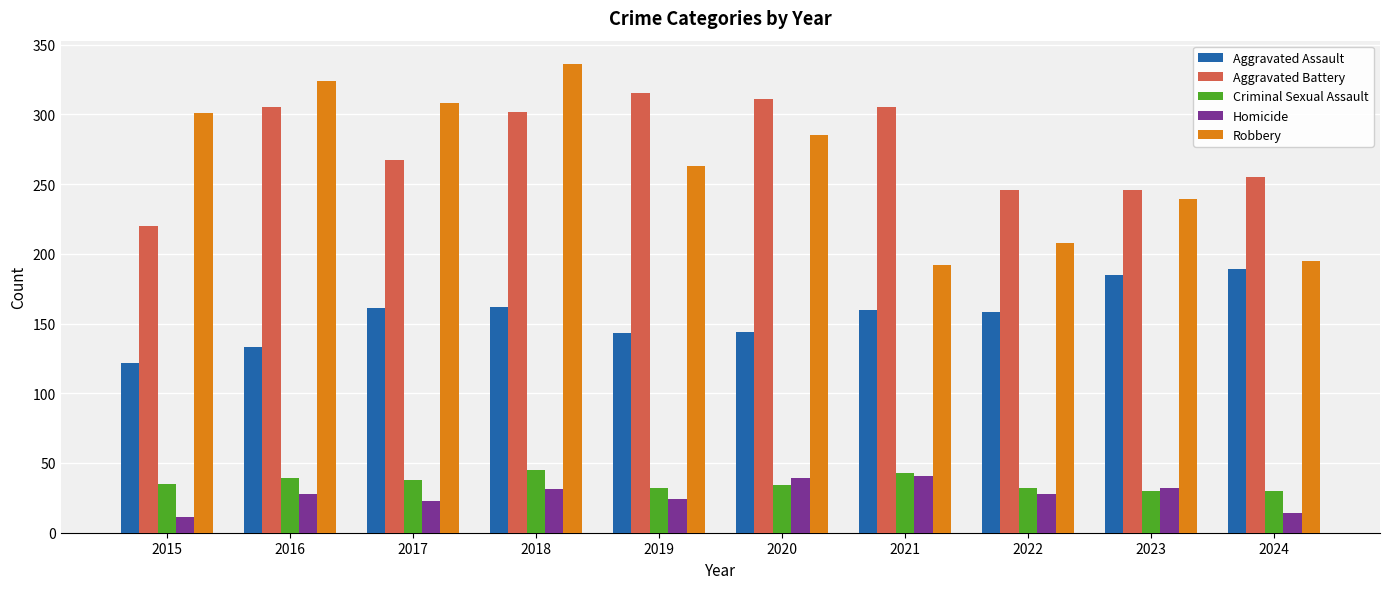

What is the approximate value of Criminal Sexual Assault at 2017?

38